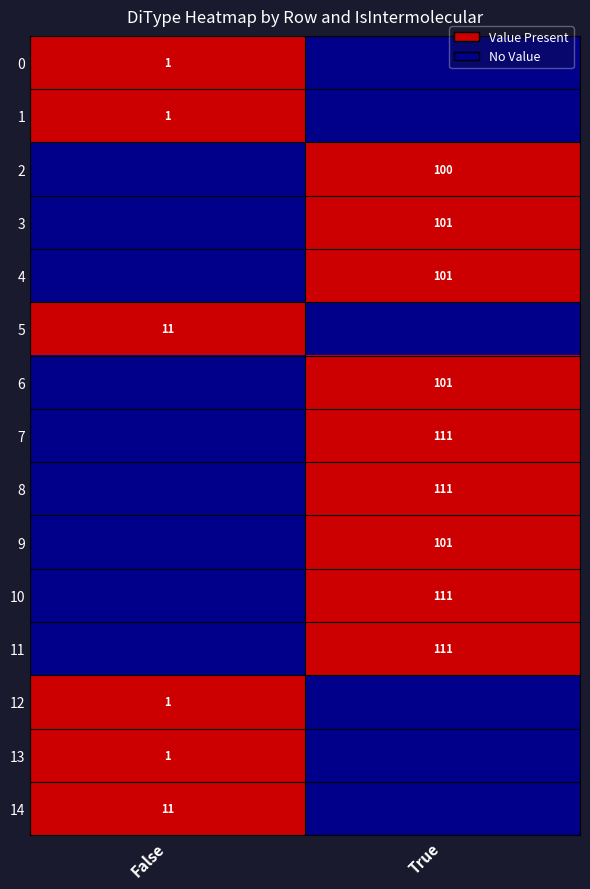

The value of 11 at True is 75. True or false?

False